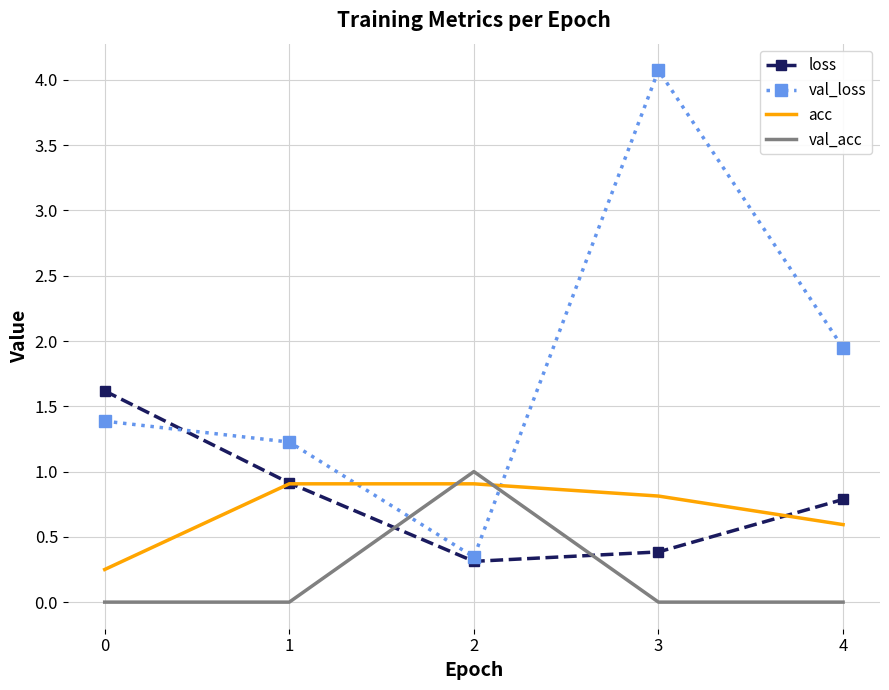

At which category does the chart reach its peak across all series?

3